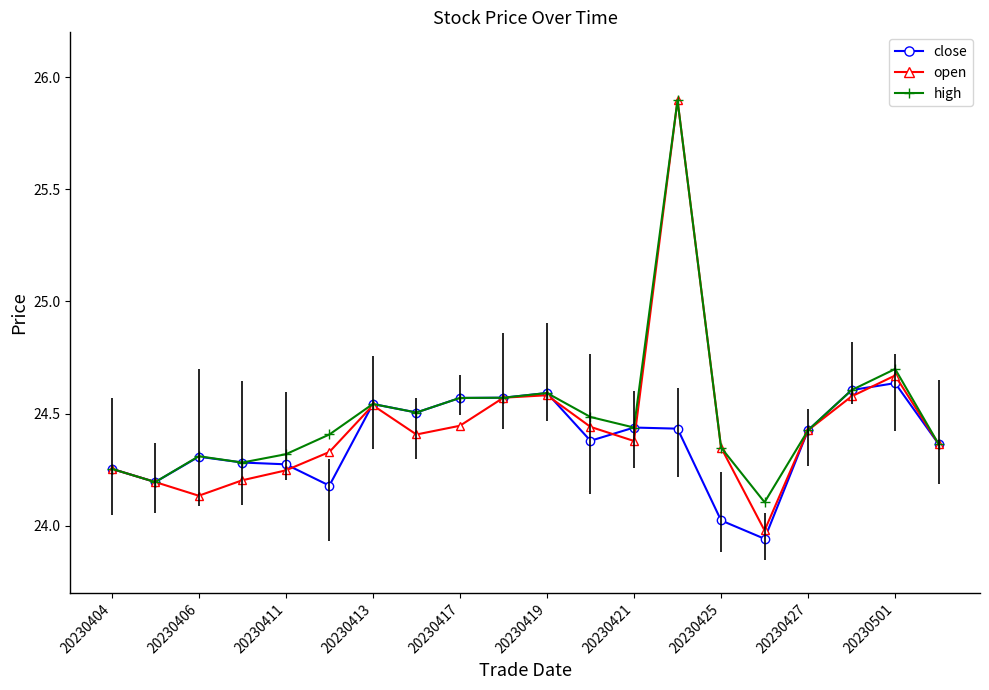

Which series has the largest total across all categories?

high